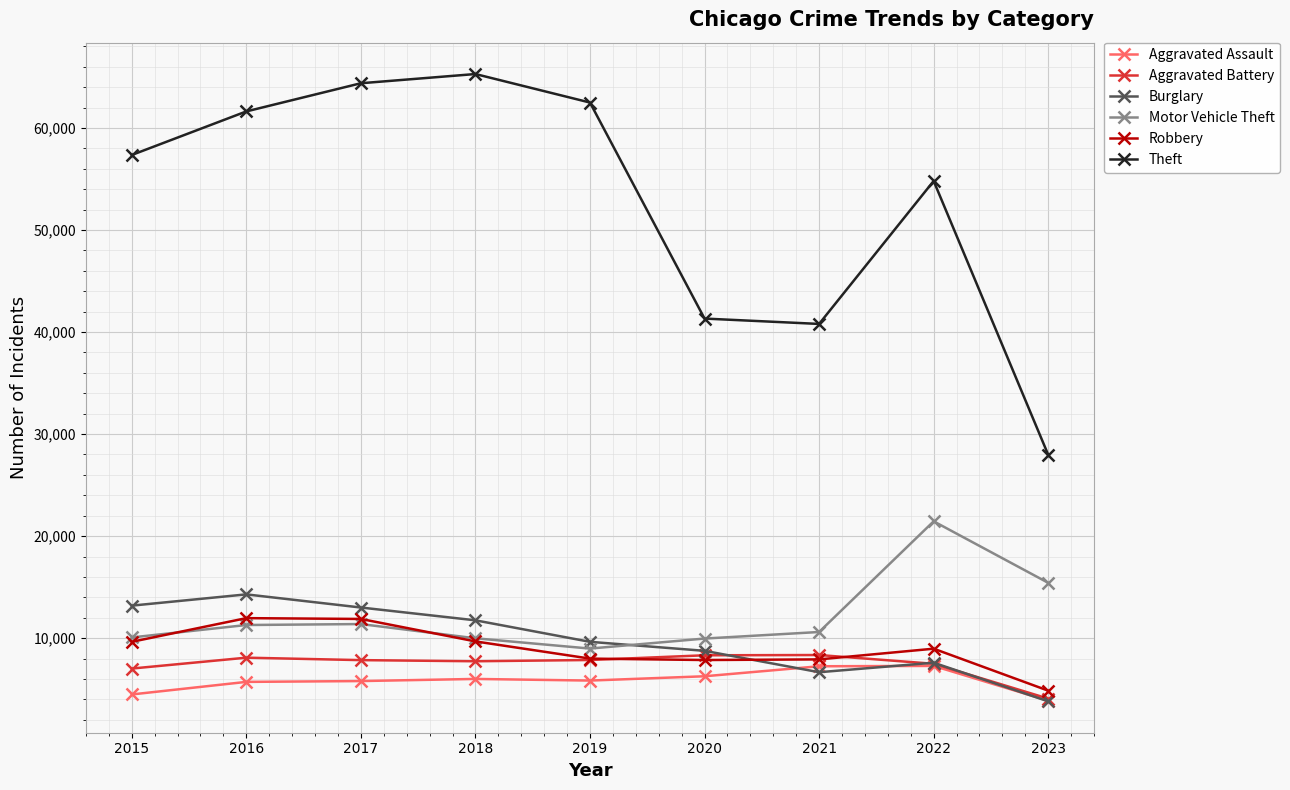

How many distinct data groups are displayed?

6